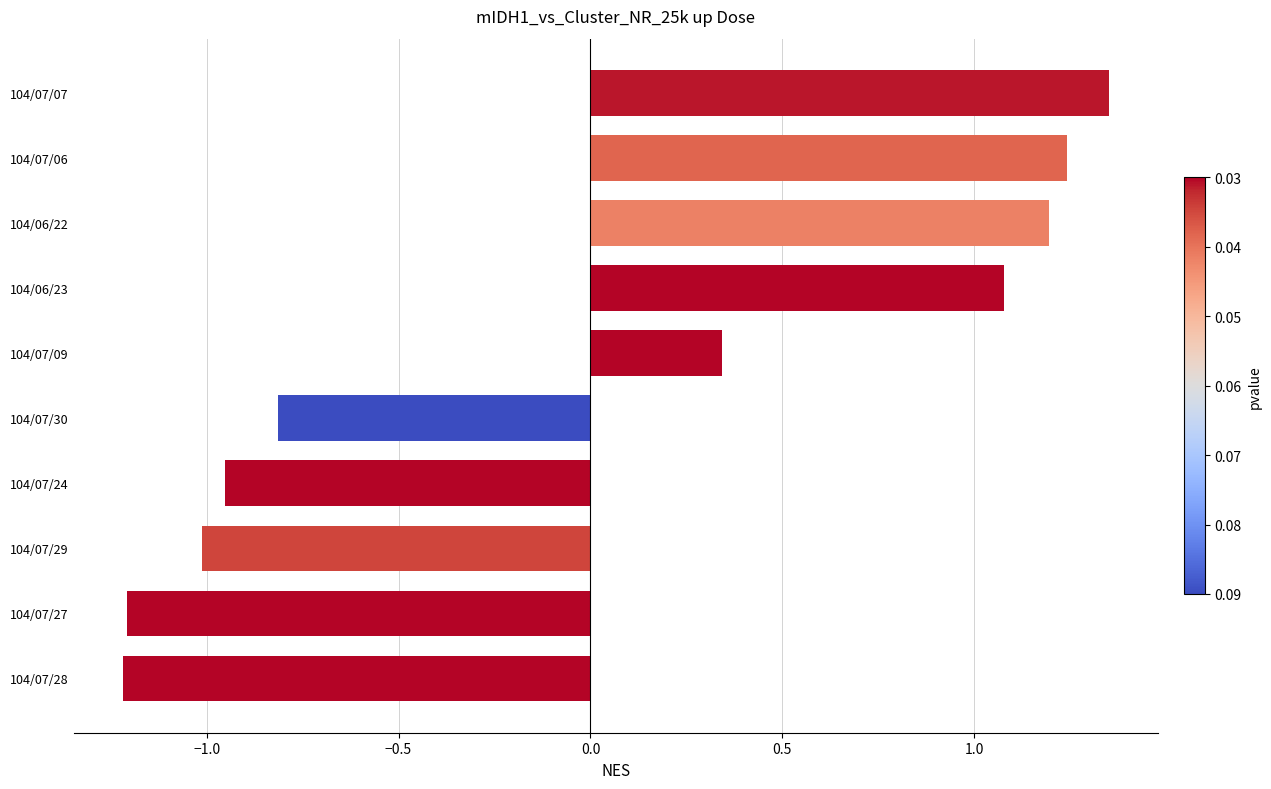

What is the minimum value shown in the chart?

-1.2